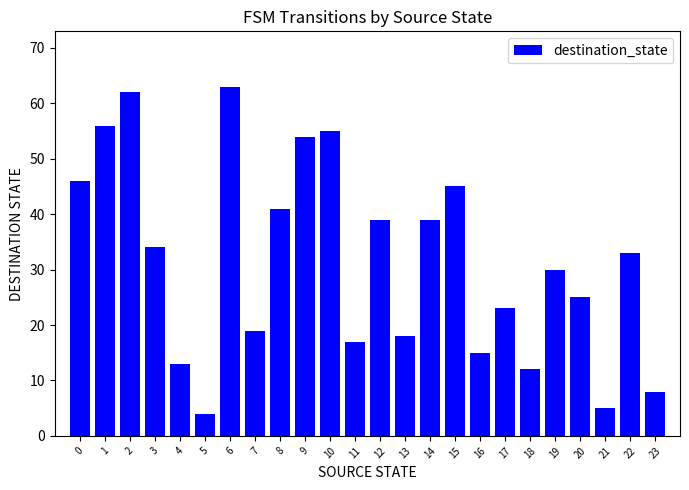

Reading left to right, extract all data points from this chart.

46	56	62	34	13	4	63	19	41	54	55	17	39	18	39	45	15	23	12	30	25	5	33	8